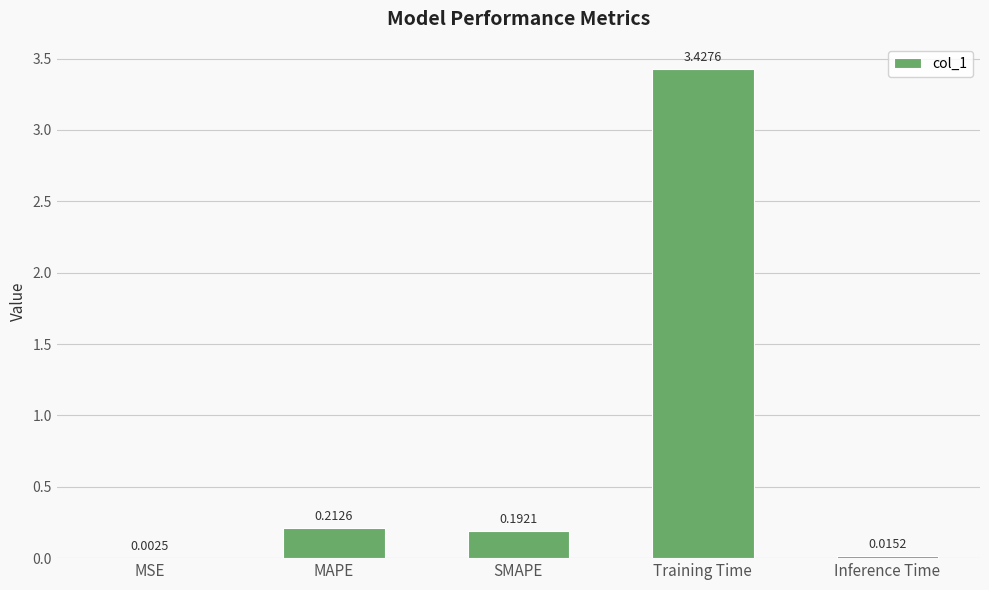

What is the sum of the values at Training Time and MAPE?

3.6